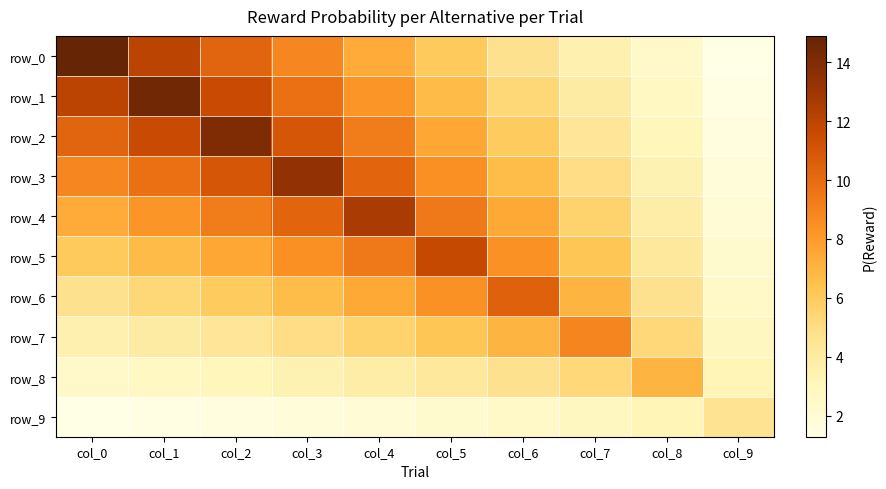

What is the total value across all series at col_8?

39.8